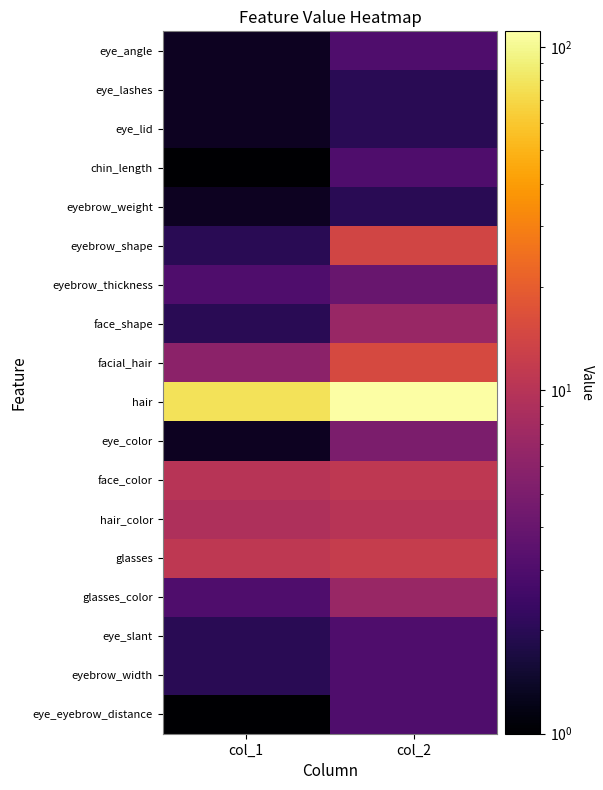

Which series changed the most between col_1 and col_2?

hair